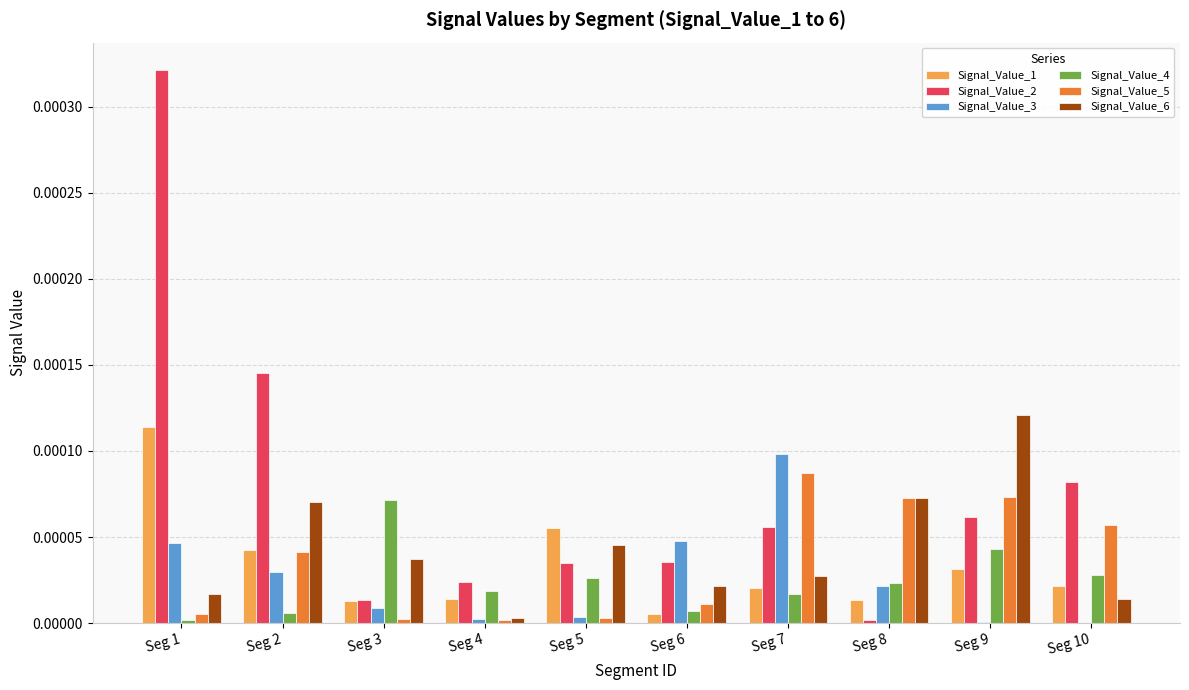

Which label corresponds to the largest value in the chart?

Seg 1